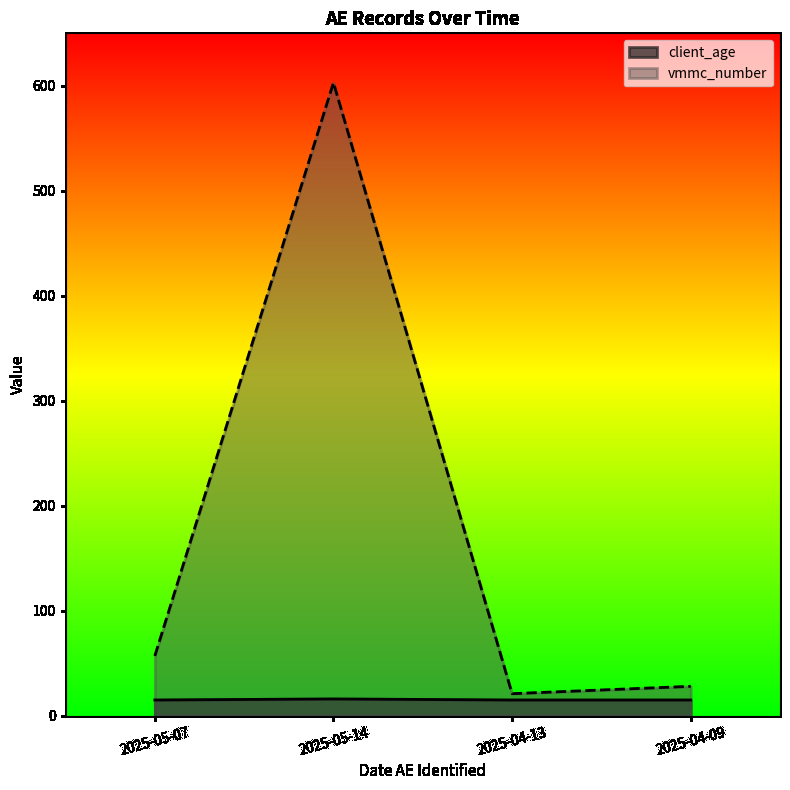

At how many categories does at least one series exceed 70?

1